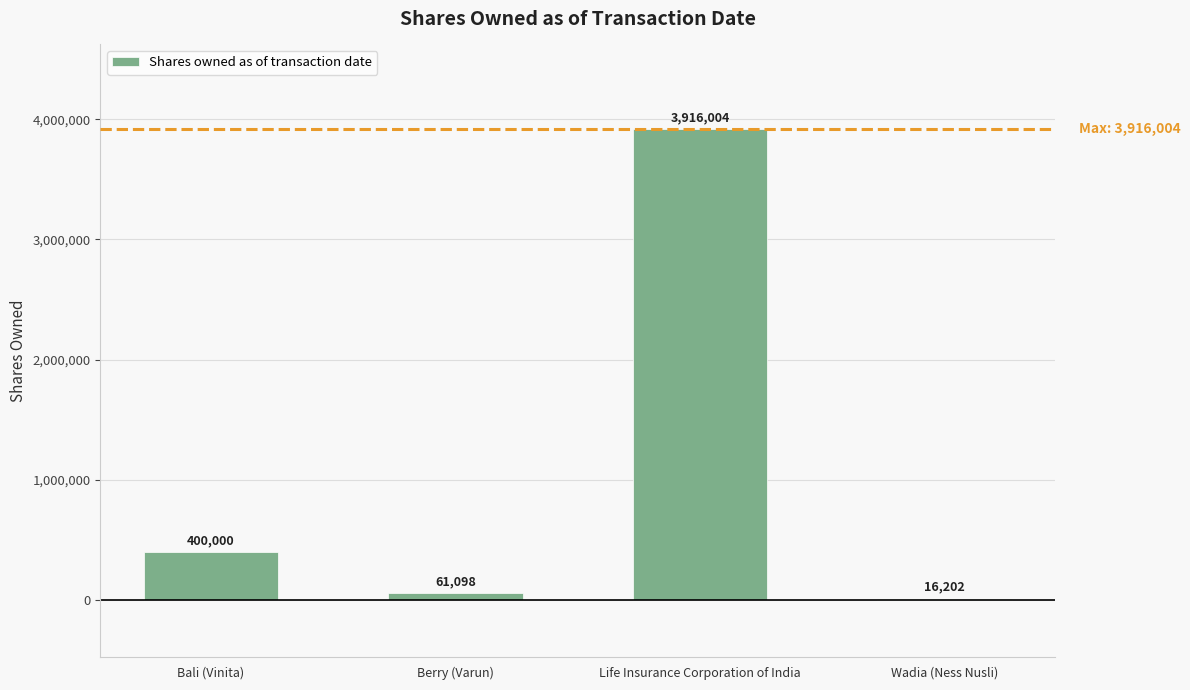

Reading left to right, what are all the values shown in this chart?

400000	61098	3916004	16202